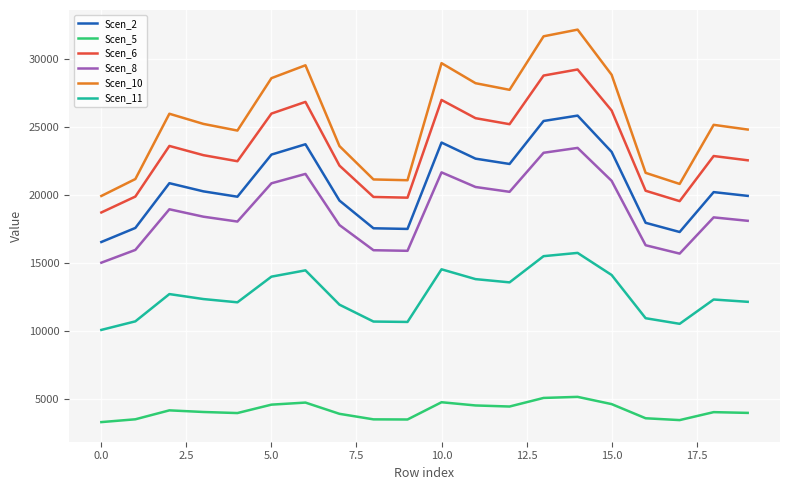

Count the number of categories in the chart.

20